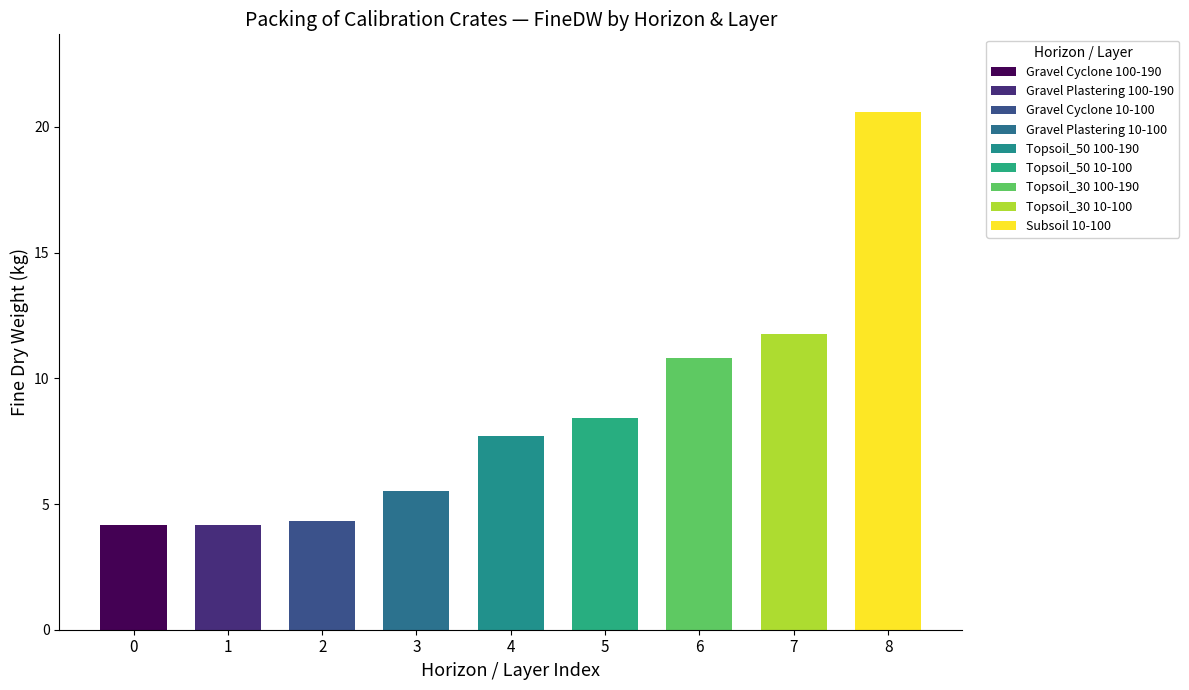

How many categories are shown in the chart?

9